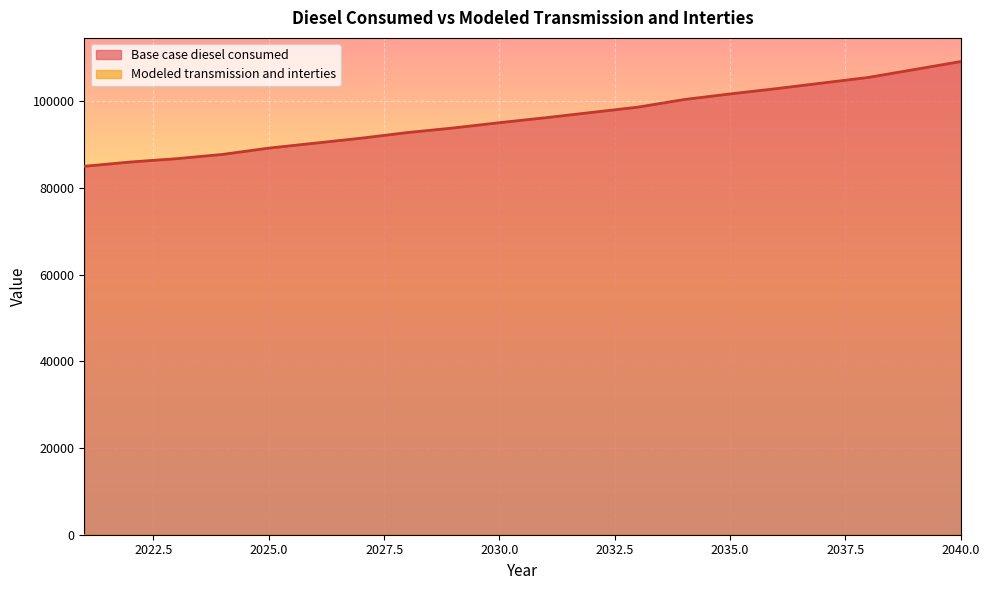

How many lines are shown in the chart?

2